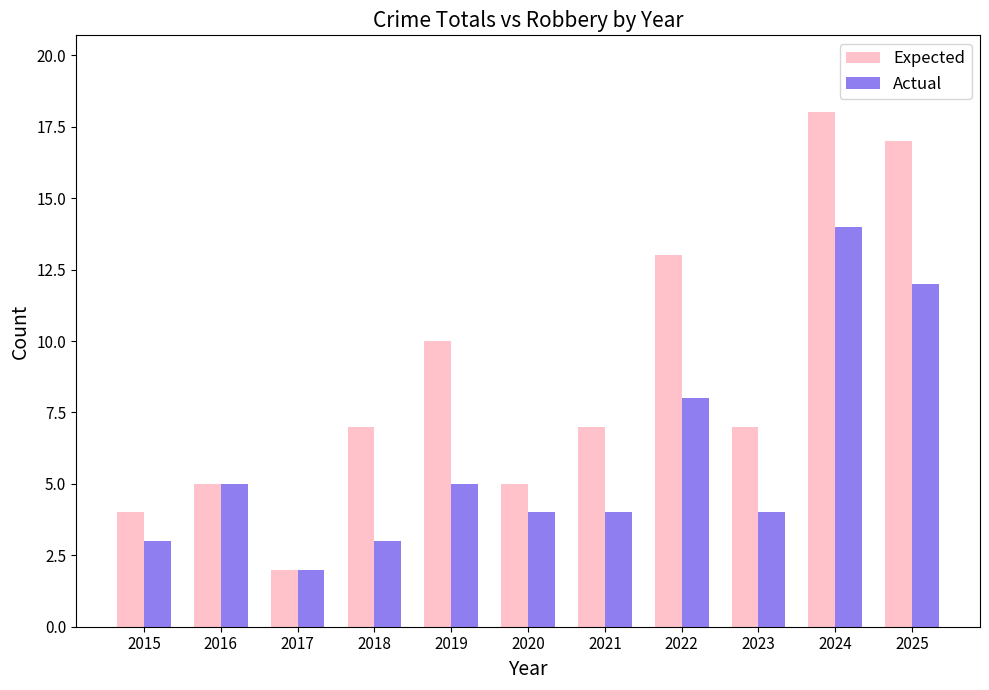

What is the sum of the Actual values at 2016 and 2020?

9